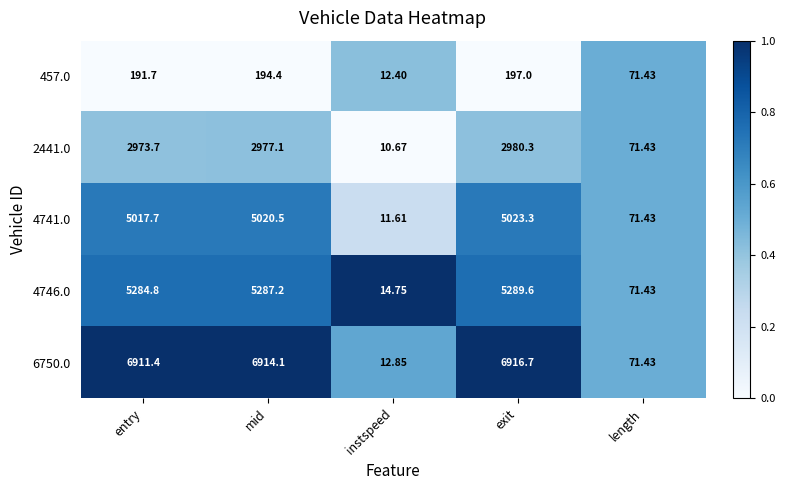

At which category is the sum across all series the highest?

exit